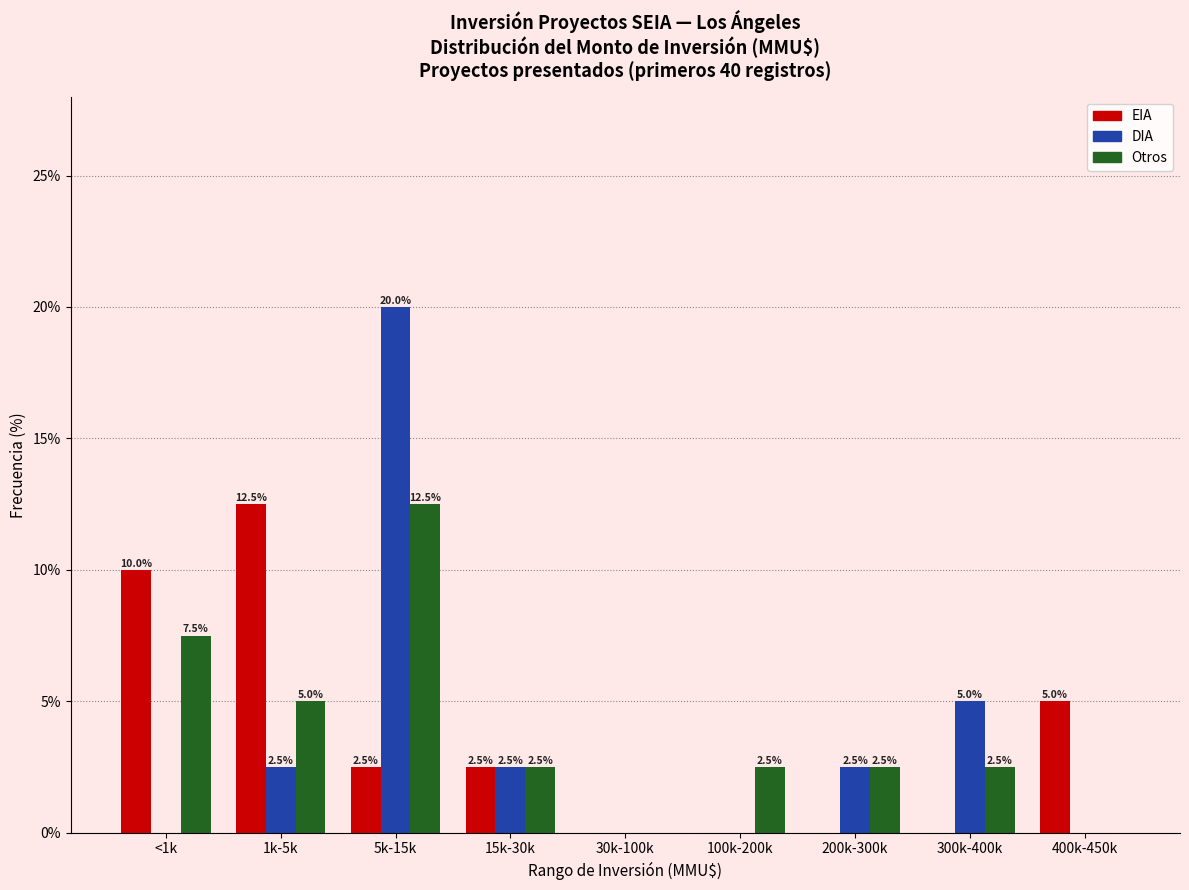

Reading left to right, extract all data points from this chart.

EIA: <1k=10.0	1k-5k=12.5	5k-15k=2.5	15k-30k=2.5	30k-100k=0.0	100k-200k=0.0	200k-300k=0.0	300k-400k=0.0	400k-450k=5.0
DIA: <1k=0.0	1k-5k=2.5	5k-15k=20.0	15k-30k=2.5	30k-100k=0.0	100k-200k=0.0	200k-300k=2.5	300k-400k=5.0	400k-450k=0.0
Otros: <1k=7.5	1k-5k=5.0	5k-15k=12.5	15k-30k=2.5	30k-100k=0.0	100k-200k=2.5	200k-300k=2.5	300k-400k=2.5	400k-450k=0.0